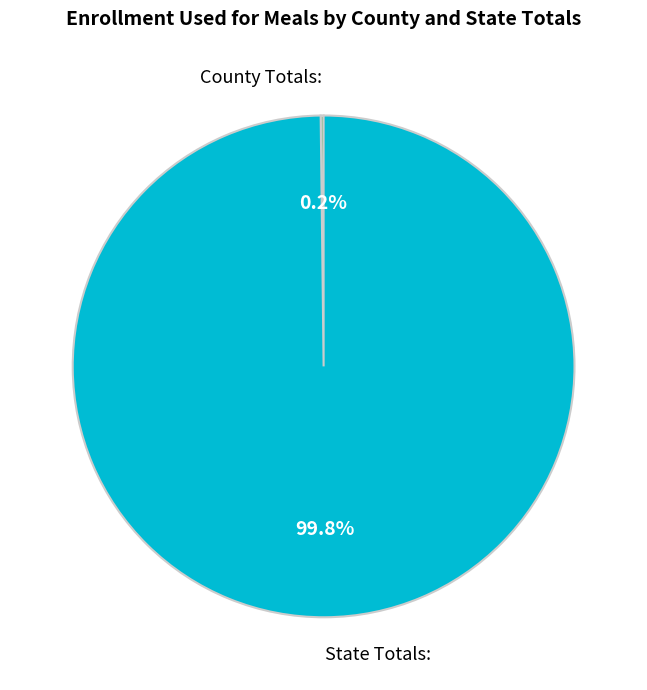

Which category has the biggest portion of the pie?

State Totals: